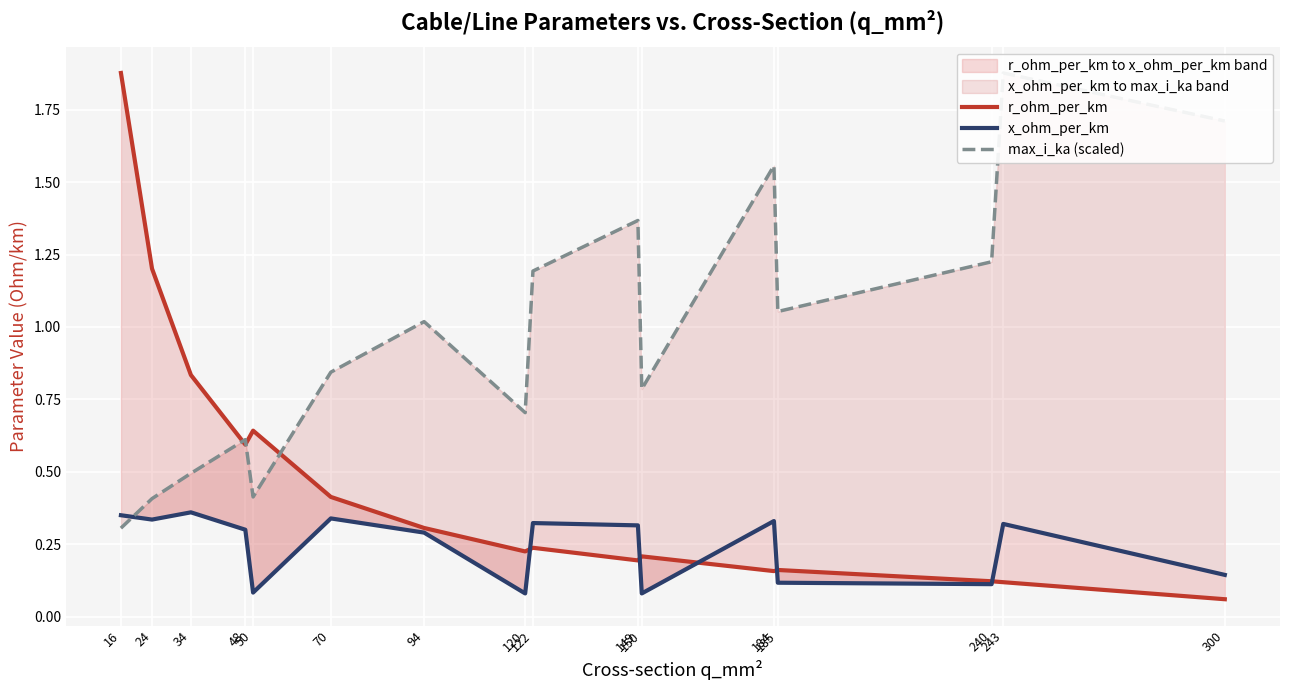

The r_ohm_per_km series shows 0.5 at 94. True or false?

False